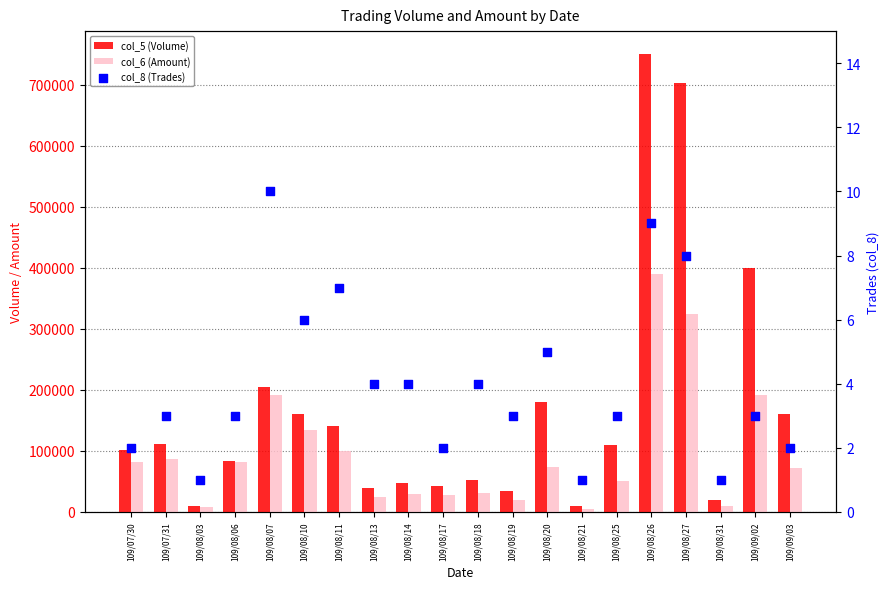

What is the total value across all series at 109/08/10?

294686